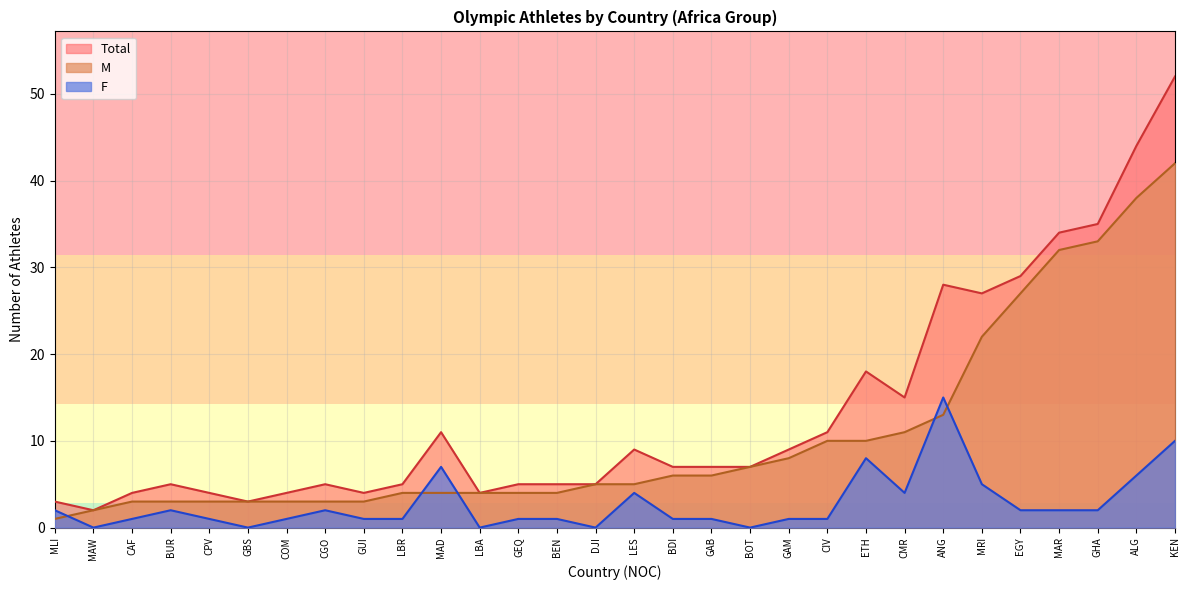

How many data points in M are less than 5?

14